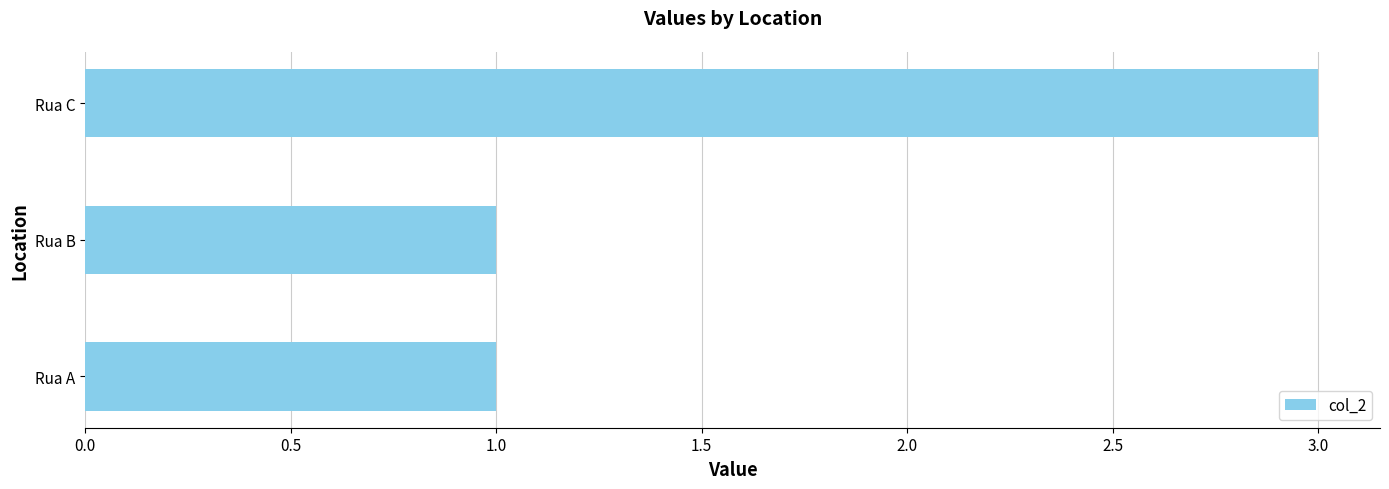

What is the greatest value displayed?

3